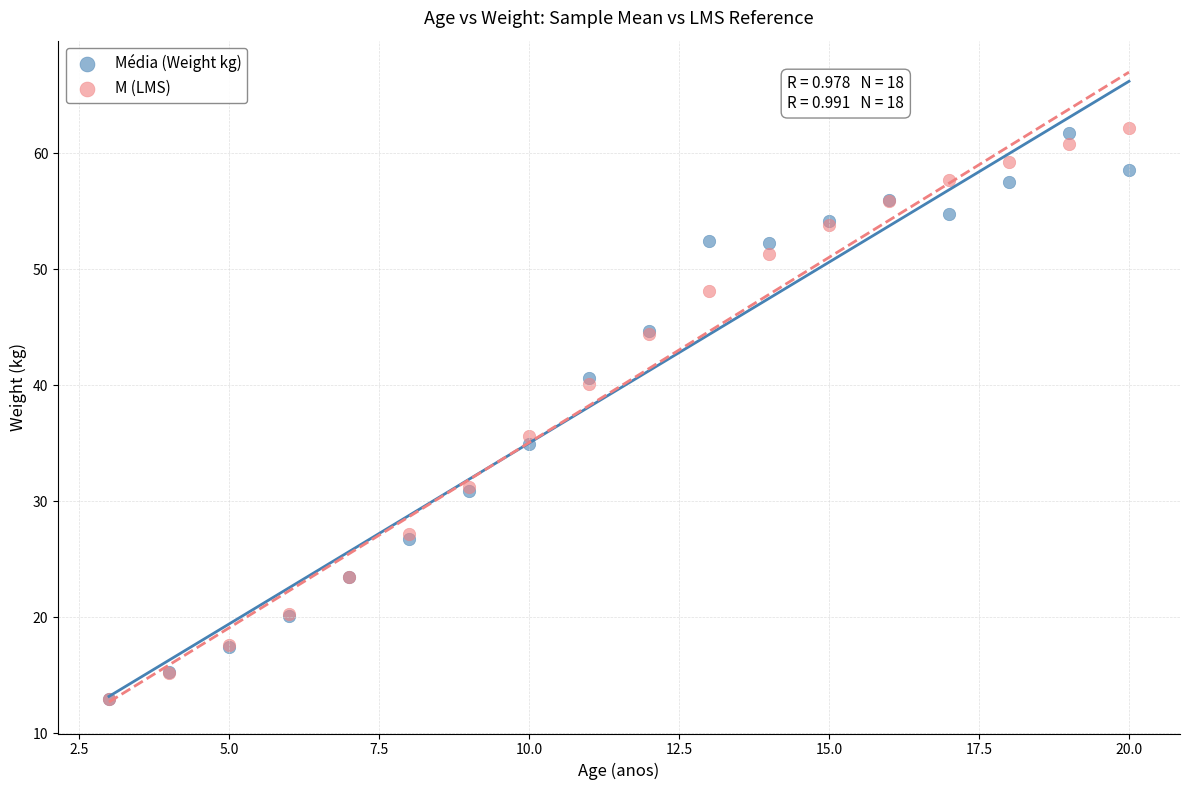

In the Média (Weight kg) series, what Y value is closest to 37?

35.0